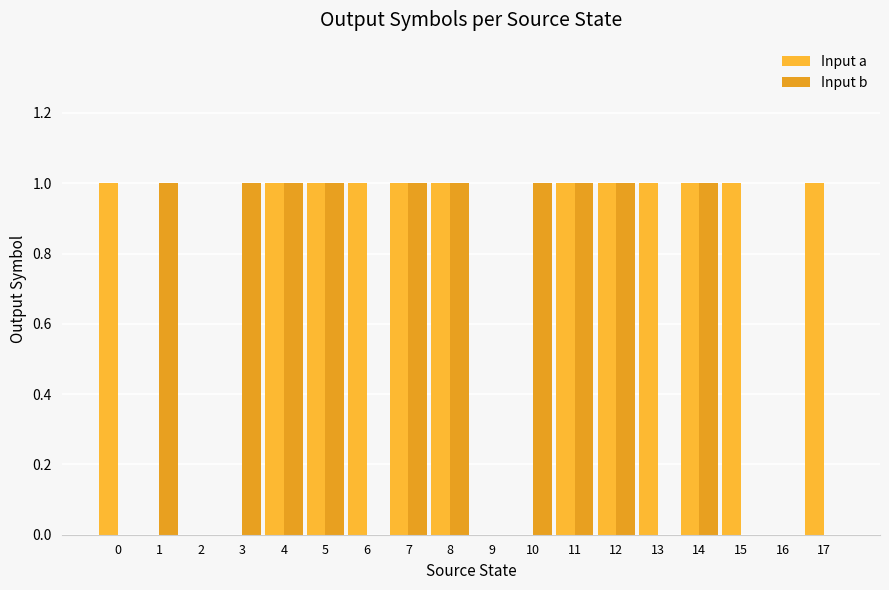

What is the value of the Input b bar at the 2nd from the left?

1